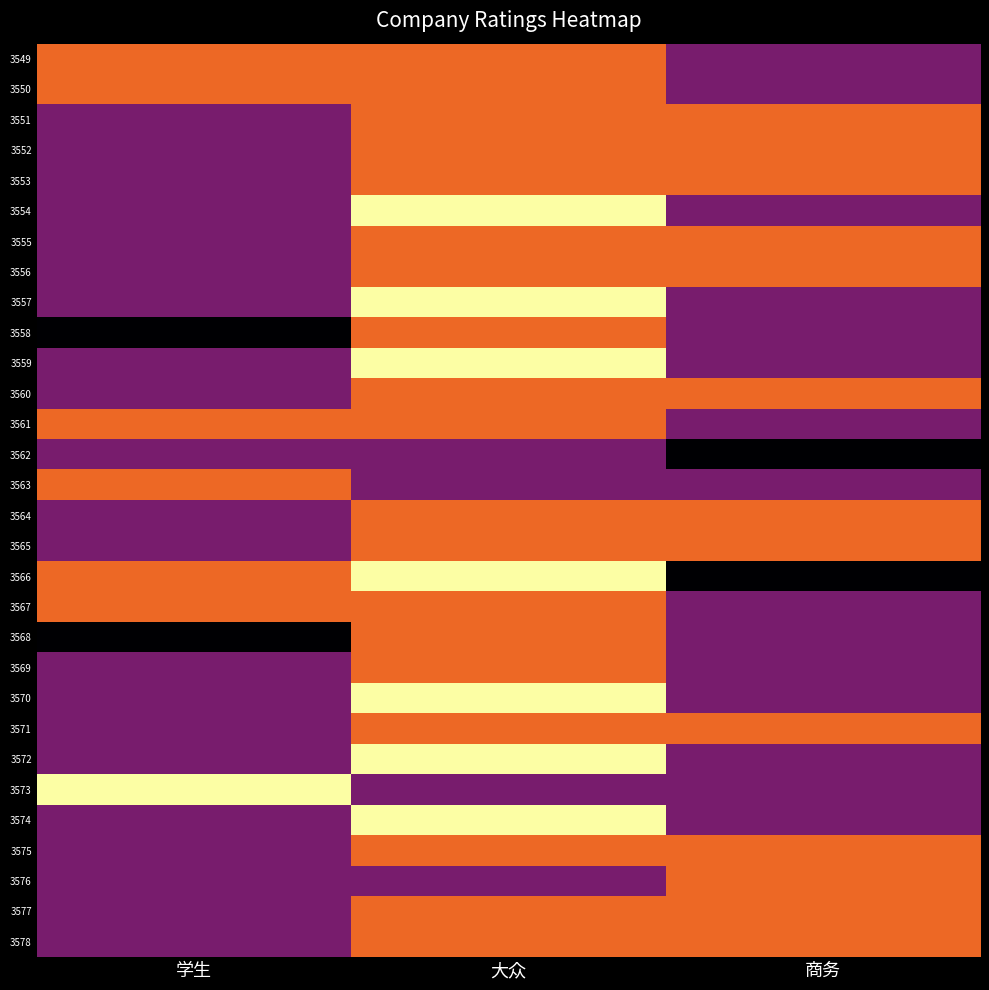

Rank the series at 商务 from lowest to highest value.

3562, 3566, 3549, 3550, 3554, 3557, 3558, 3559, 3561, 3563, 3567, 3568, 3569, 3570, 3572, 3573, 3574, 3551, 3552, 3553, 3555, 3556, 3560, 3564, 3565, 3571, 3575, 3576, 3577, 3578